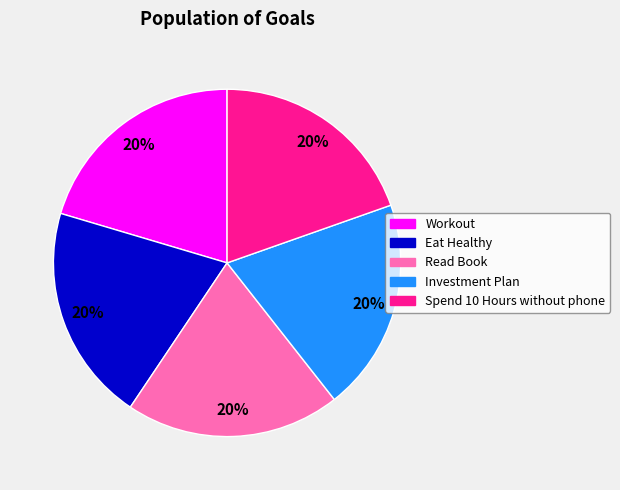

To the nearest percent, what portion does Investment Plan represent?

20%